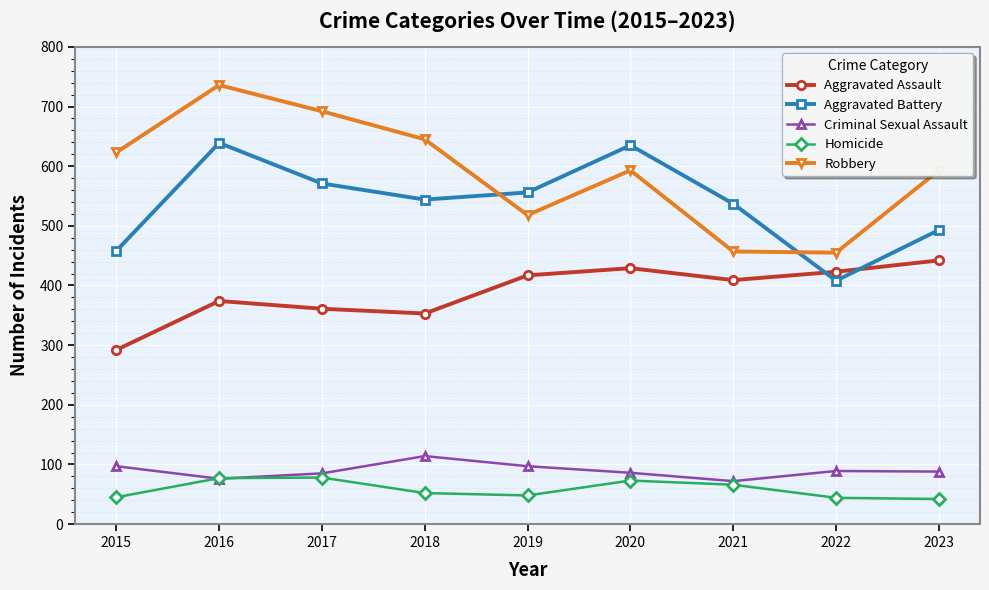

Does the chart display data point markers on the line(s)?

Yes